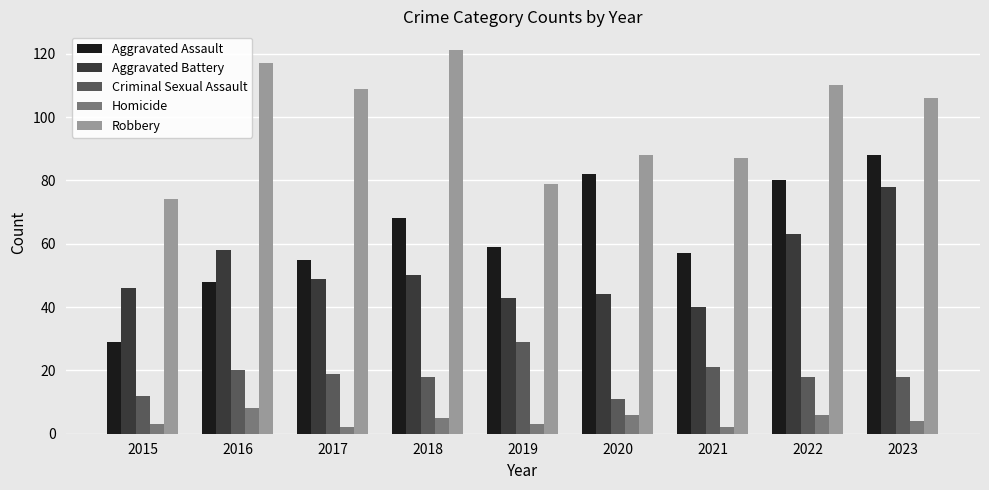

What value does the Robbery series have at 2023?

106